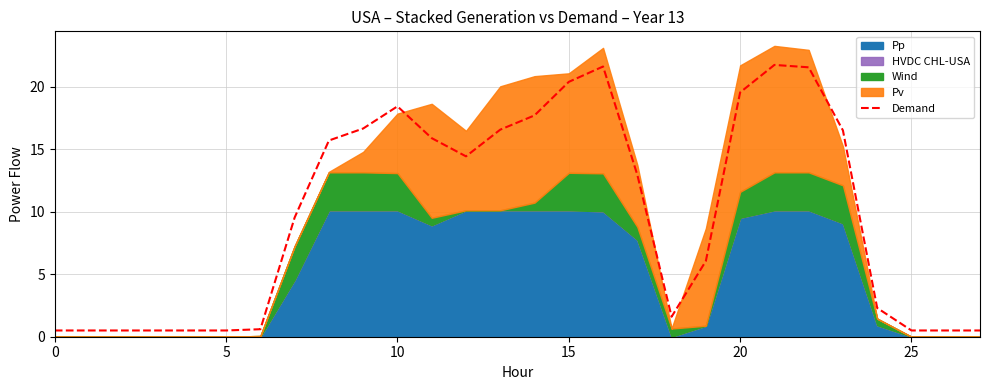

What is the label of the 16th point from the left?

15